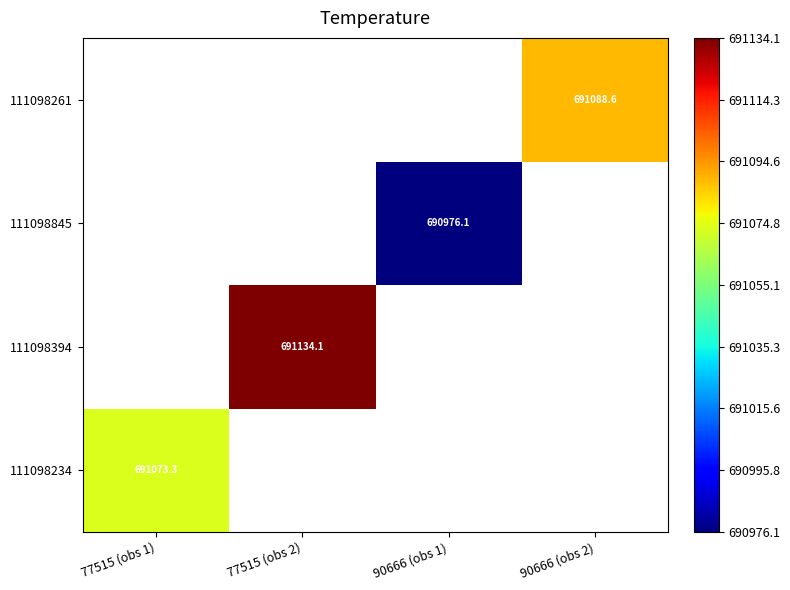

How many values in 111098394 are above zero?

1